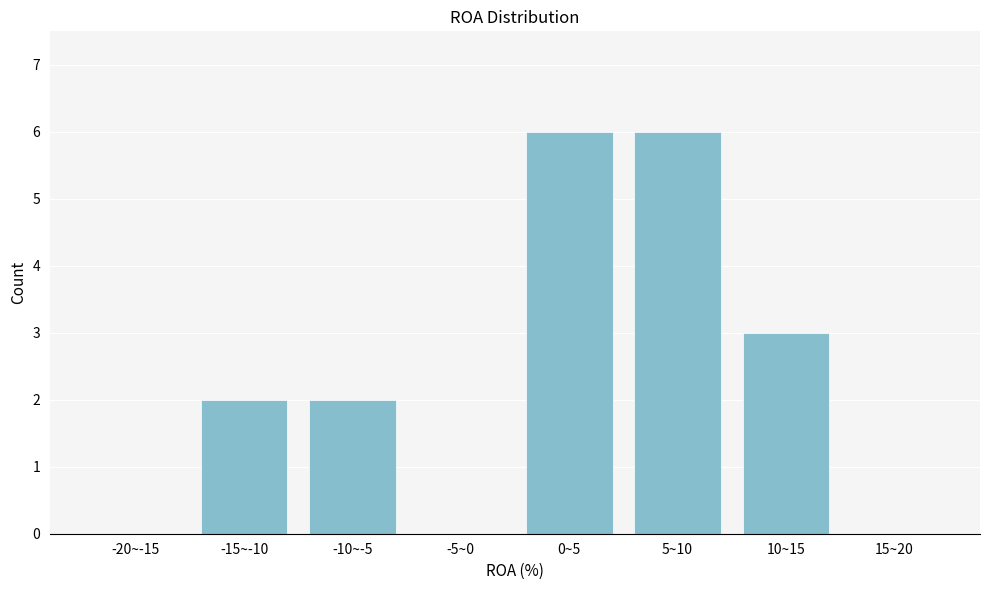

Reading left to right, transcribe all the data shown in this chart.

-20~-15=0	-15~-10=2	-10~-5=2	-5~0=0	0~5=6	5~10=6	10~15=3	15~20=0